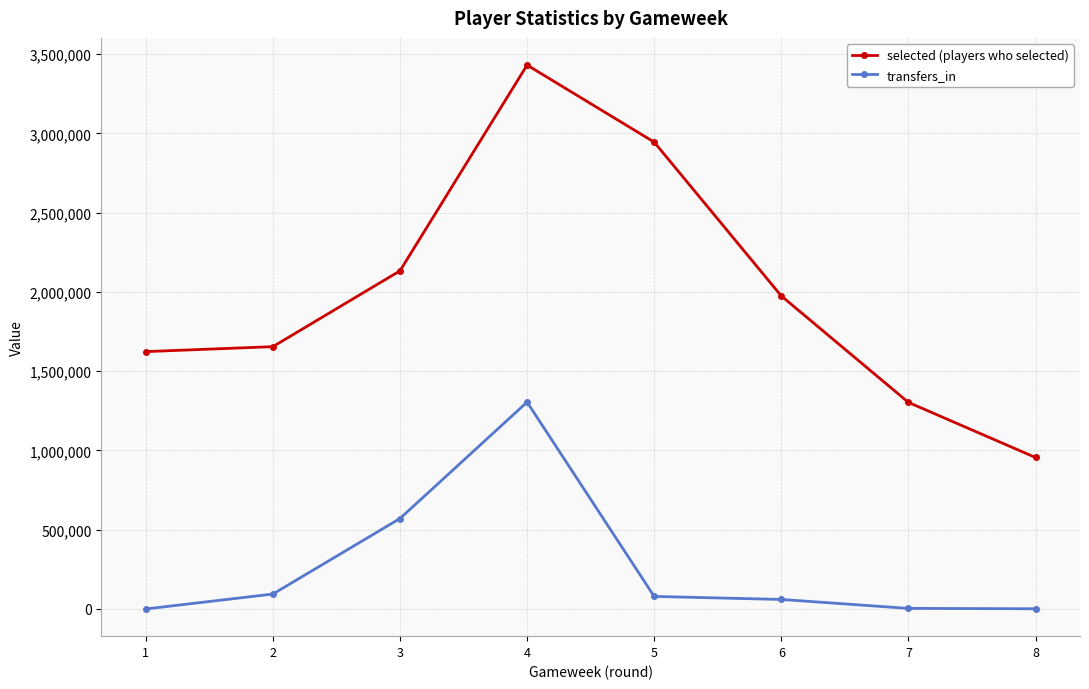

What is the maximum value shown in the chart?

3431592